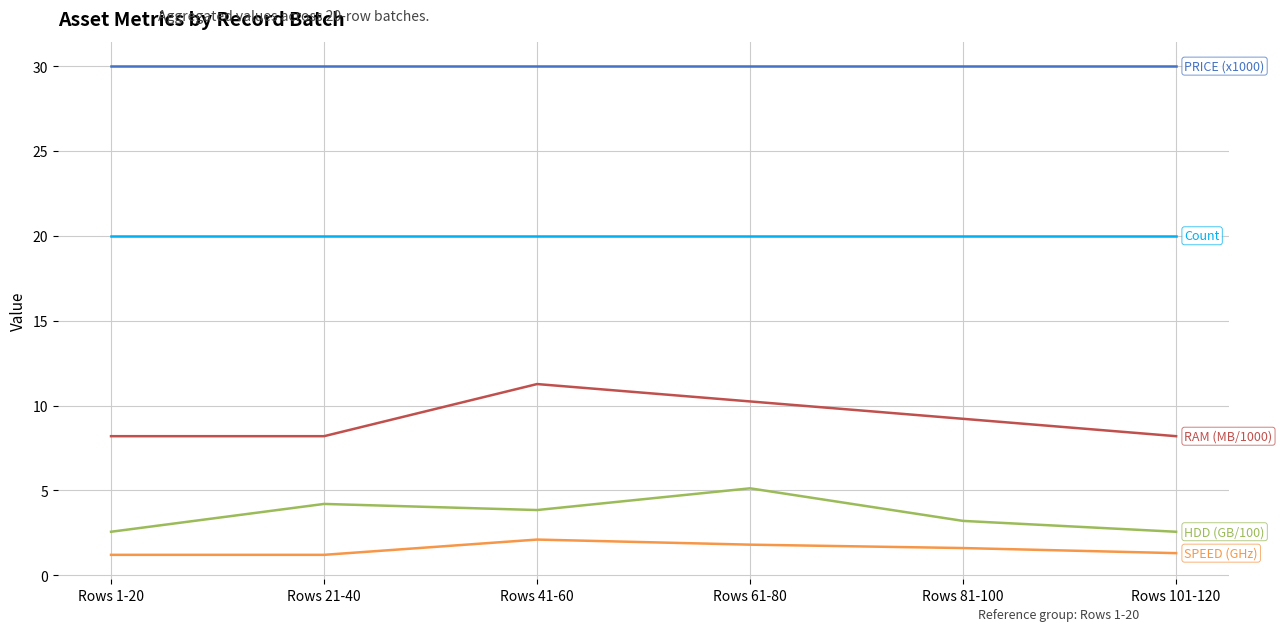

What is the difference between the highest and lowest values at Rows 1-20?

28.8